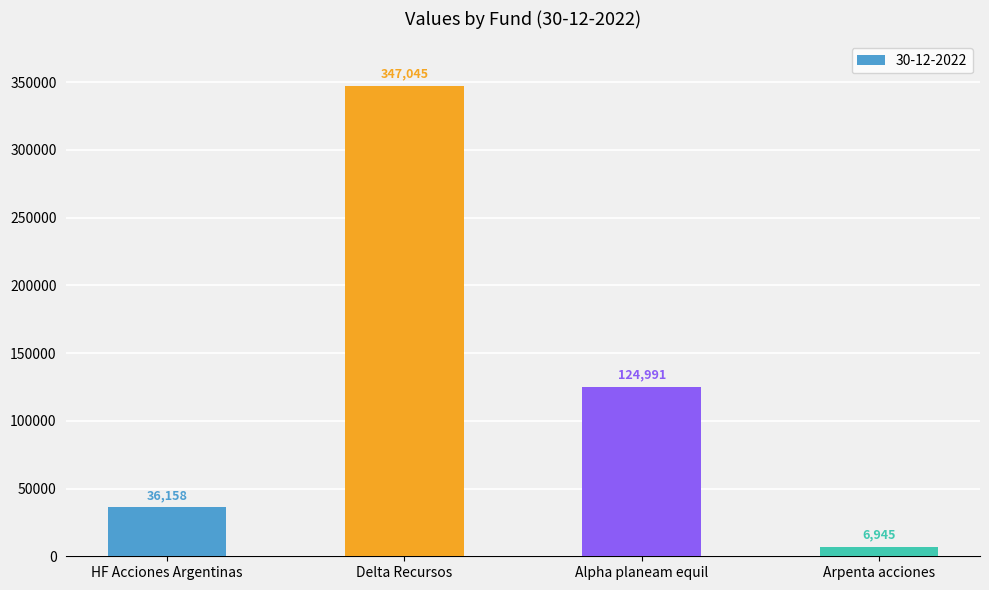

How many values exceed 124990?

2